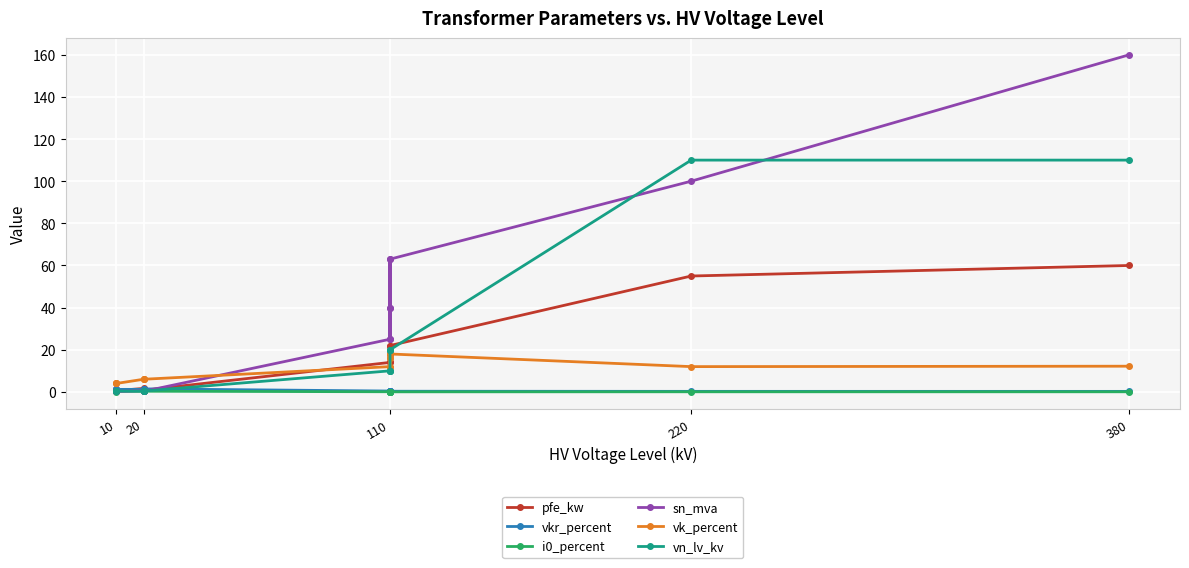

How many lines are shown in the chart?

6